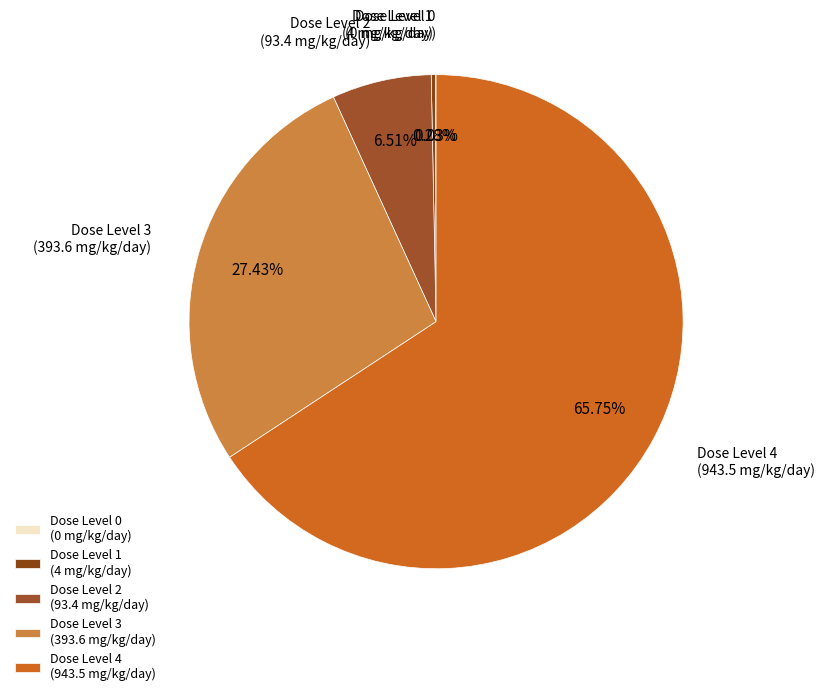

Which category accounts for the majority?

Dose Level 4 (943.5 mg/kg/day)